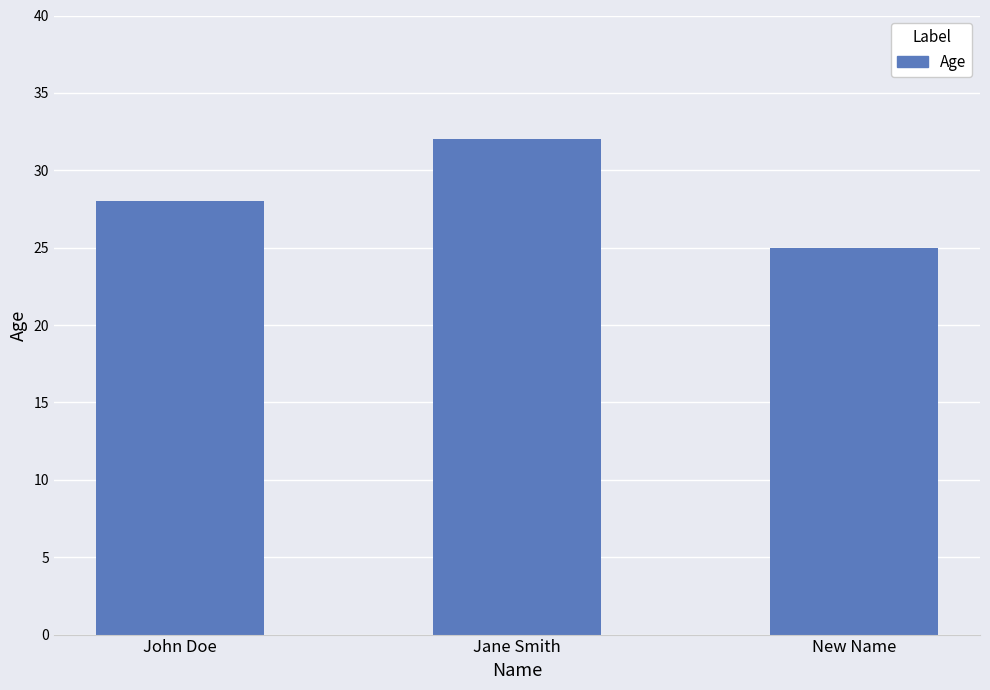

What is the sum of the values at New Name and John Doe?

53